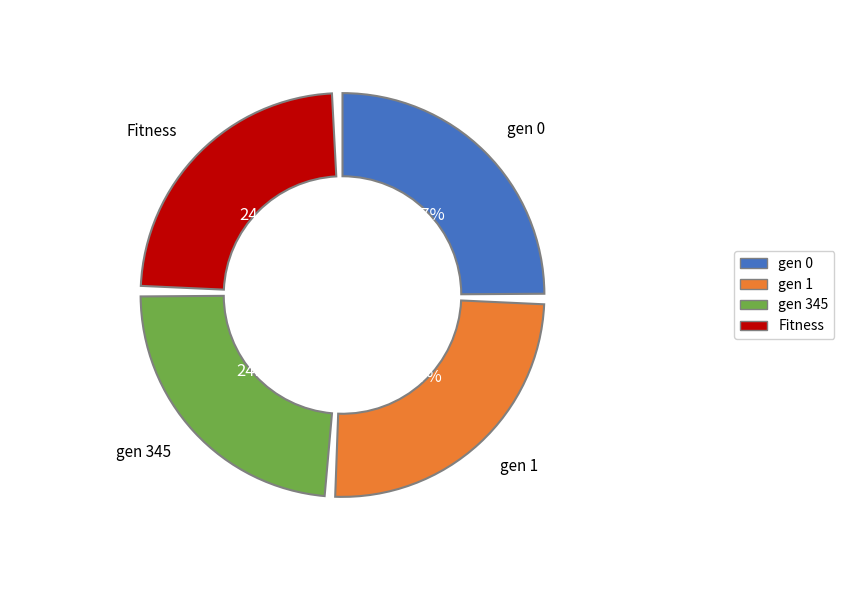

Which slice is the largest?

gen 0